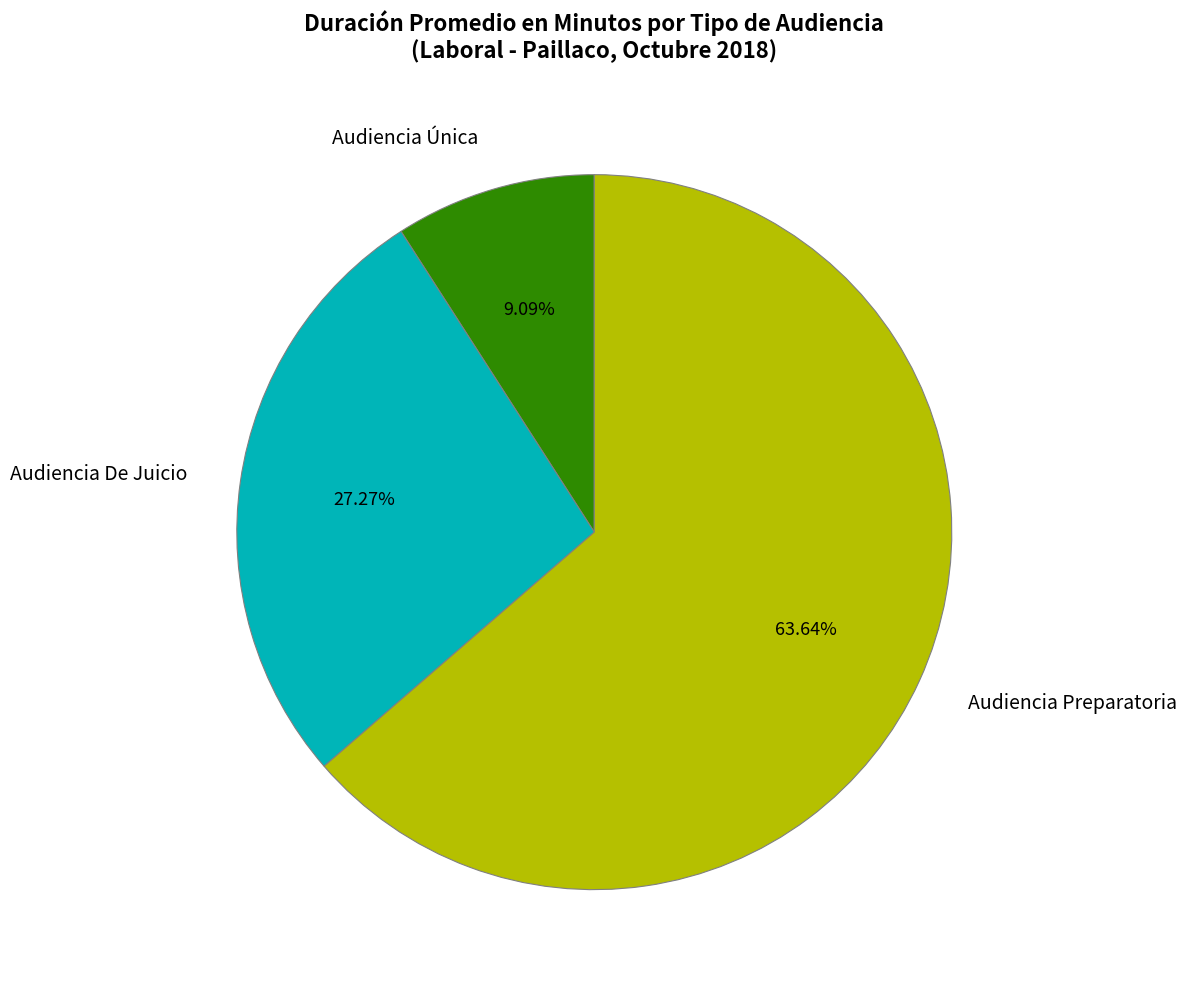

Is it true that Audiencia De Juicio is 21% of the pie?

False